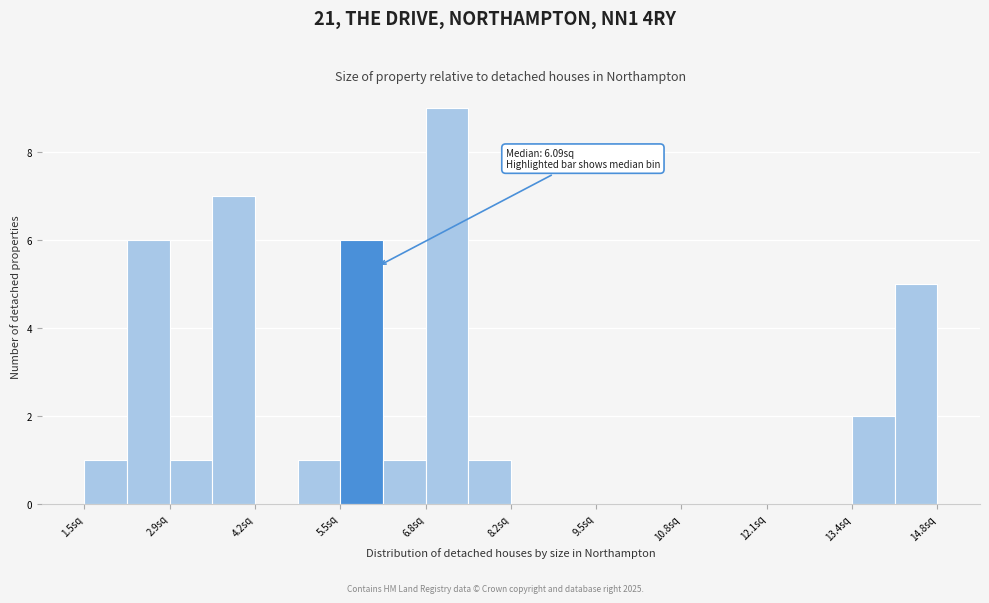

Around what value on the x-axis is the tallest bar? Give the approximate position of its centre, as read against the axis.

7.2